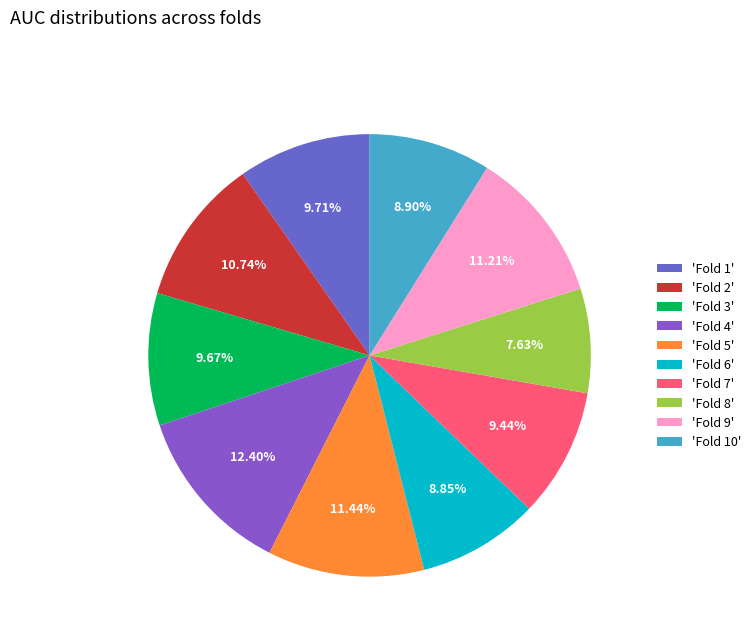

How many slices are in this pie chart?

10